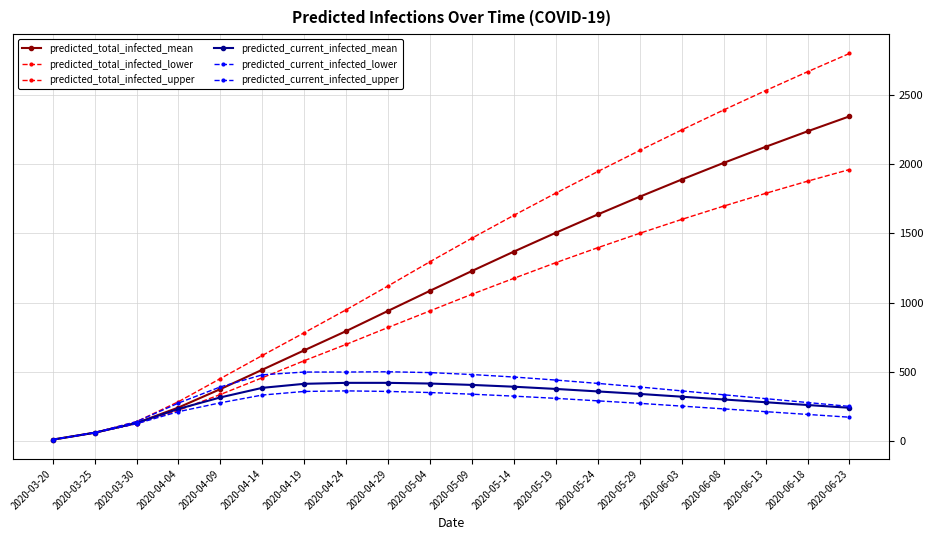

How many lines are shown in the chart?

6